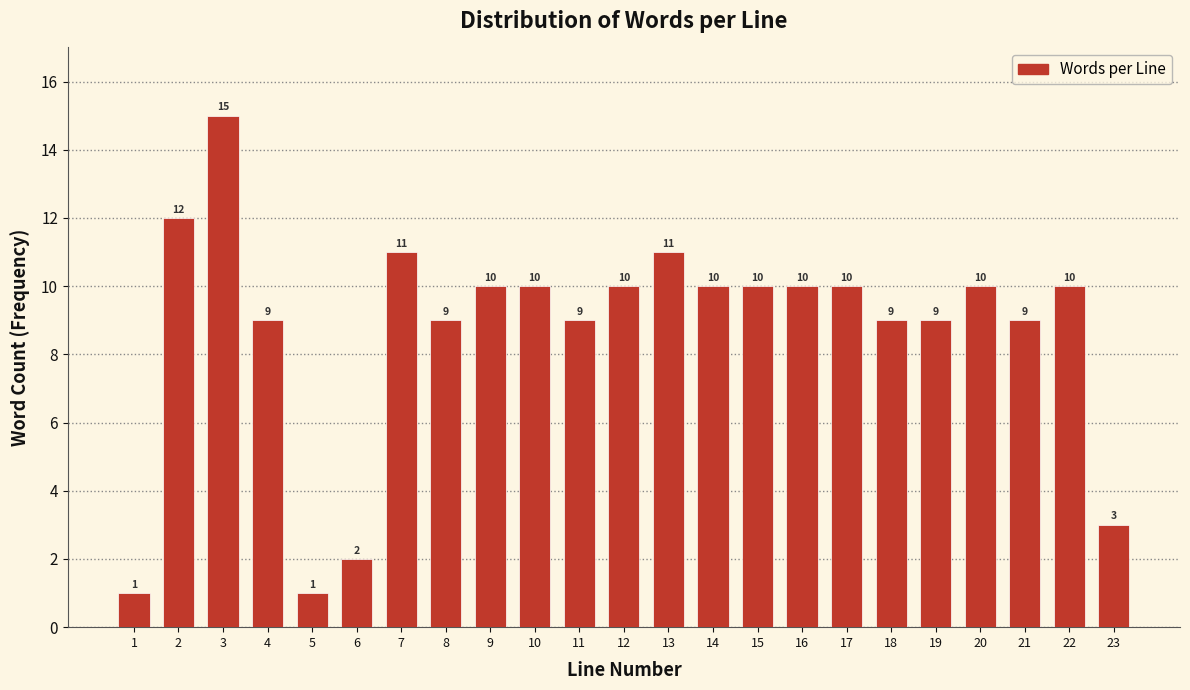

Reading left to right, extract all data points from this chart.

1=1	2=12	3=15	4=9	5=1	6=2	7=11	8=9	9=10	10=10	11=9	12=10	13=11	14=10	15=10	16=10	17=10	18=9	19=9	20=10	21=9	22=10	23=3